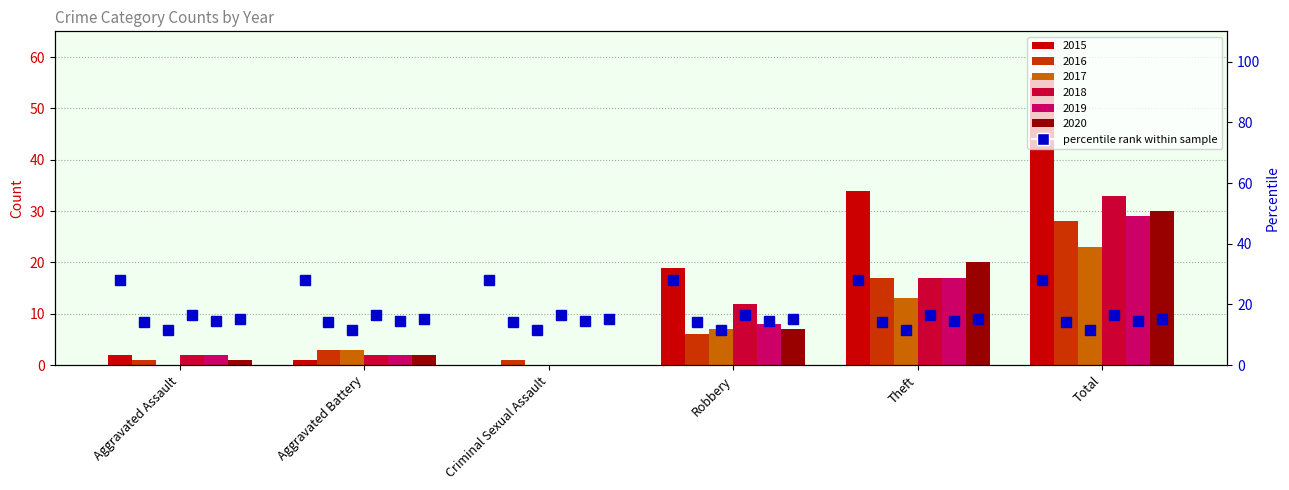

Which label corresponds to the smallest value in the chart?

Criminal Sexual Assault